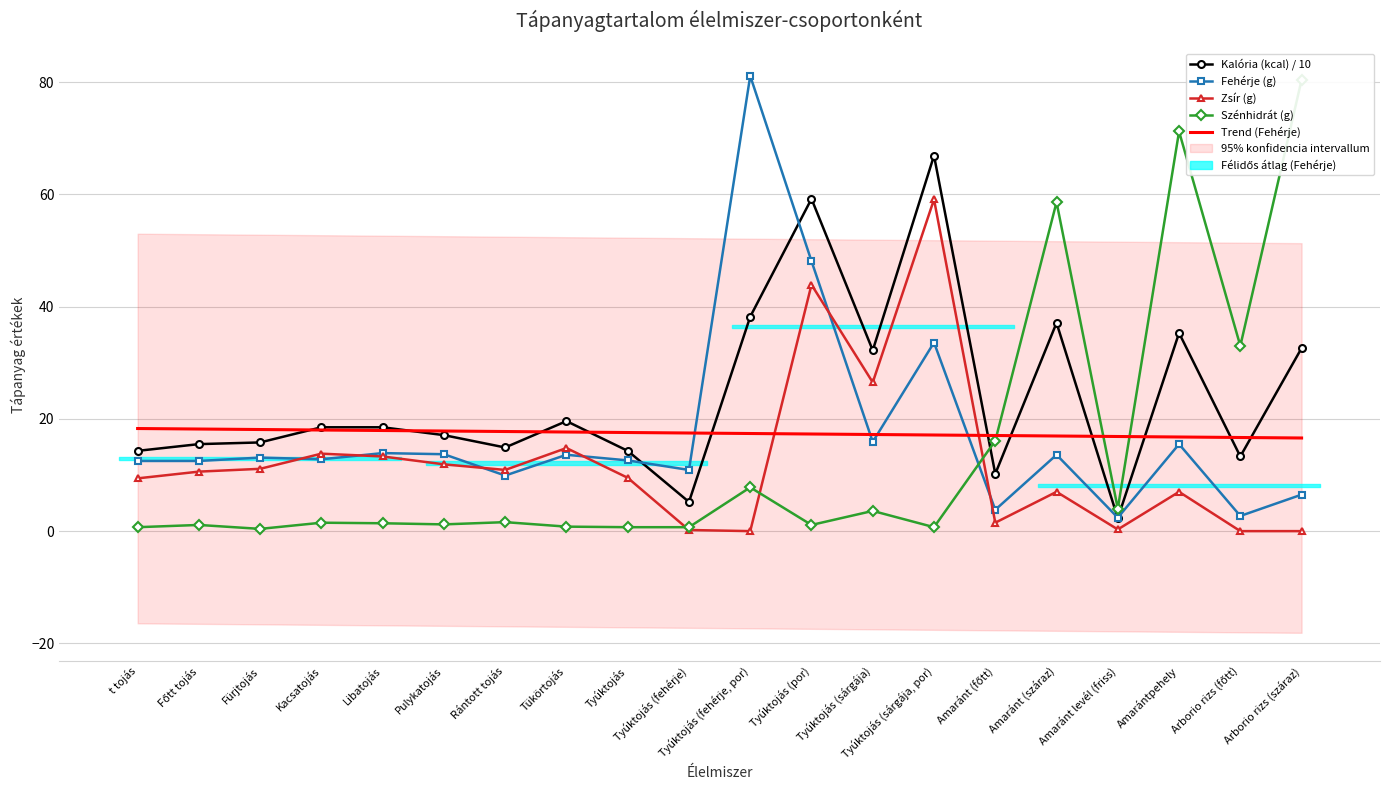

In Szénhidrát (g), how many points are lower than both neighbors (excluding endpoints)?

6